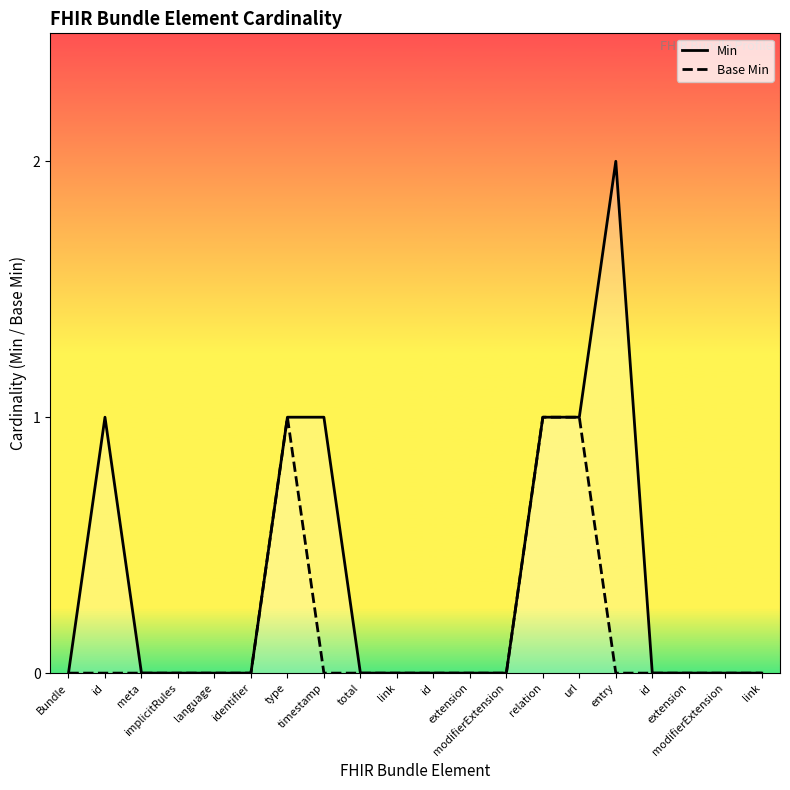

Reading left to right, what are all the values shown in this chart?

Min: 0	1	0	0	0	0	1	1	0	0	0	0	0	1	1	2	0	0	0	0
Base Min: 0	0	0	0	0	0	1	0	0	0	0	0	0	1	1	0	0	0	0	0